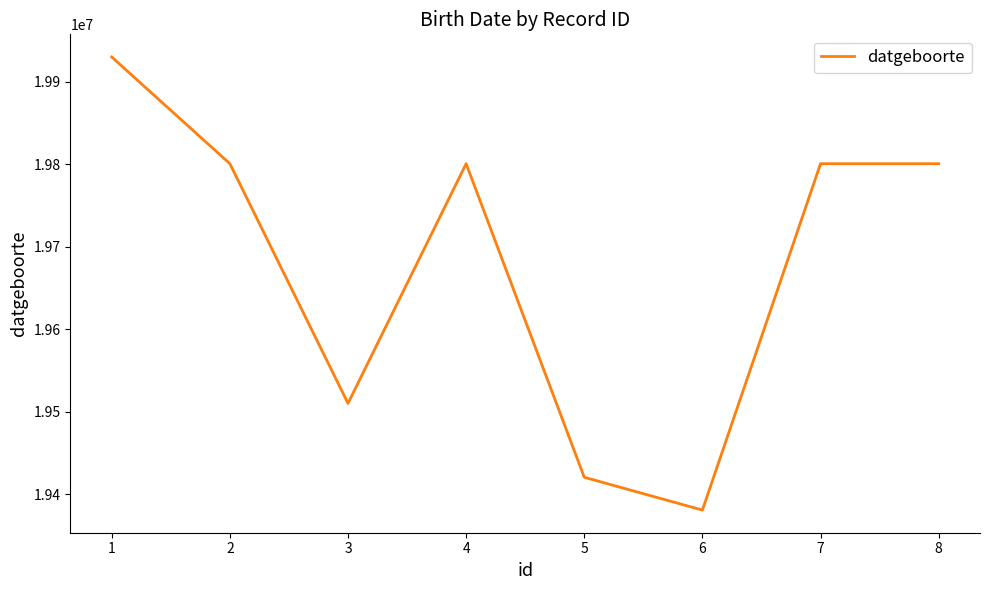

What is the difference between the second highest and minimum values?

419692